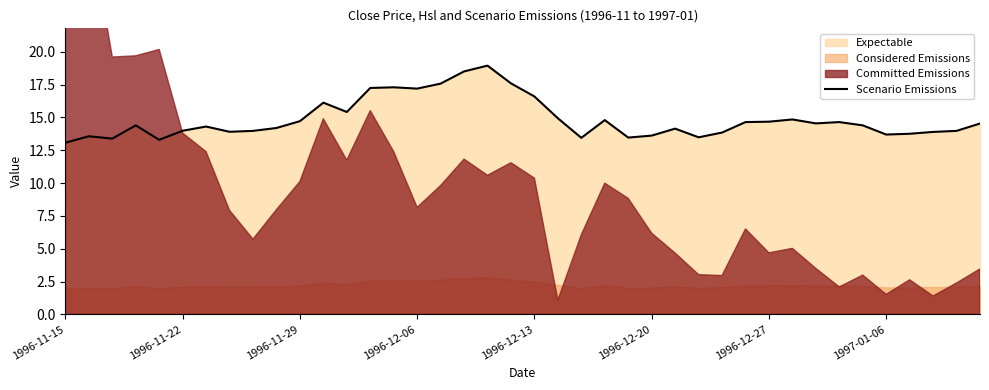

What is the lowest value of the Scenario Emissions series?

13.1